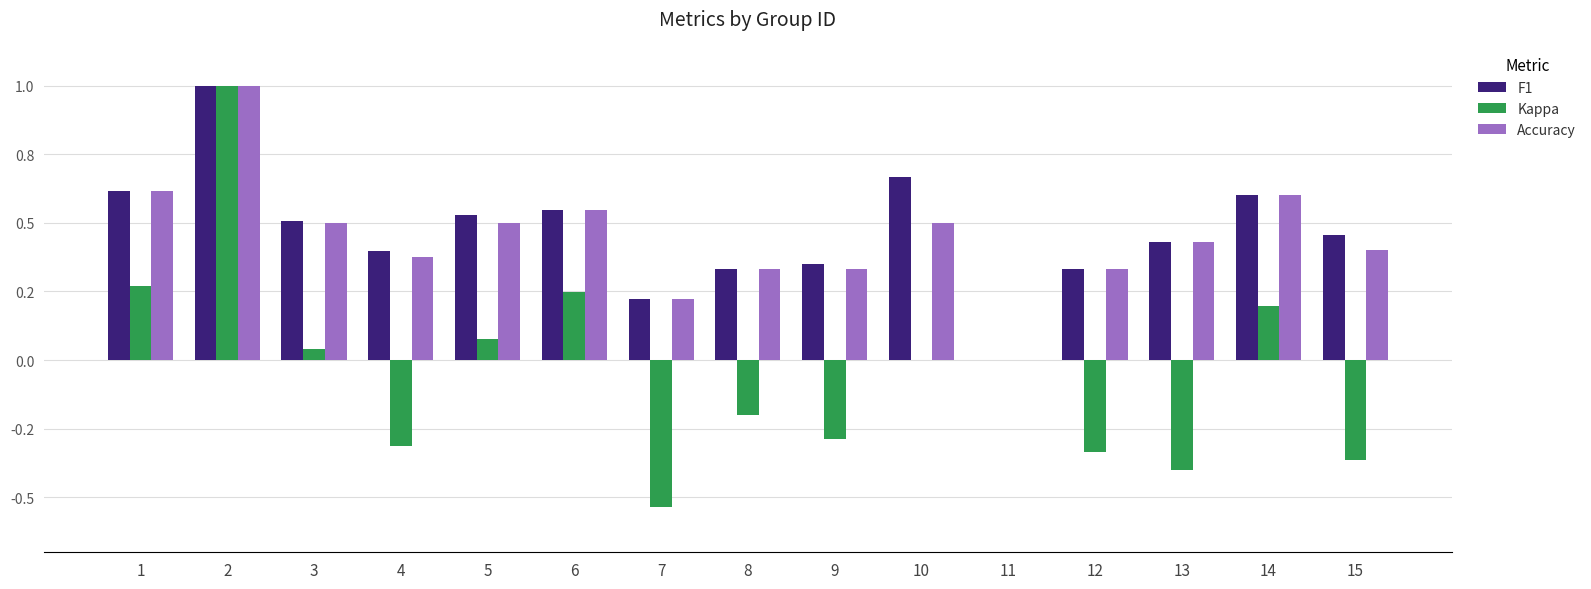

What is the average value of the Accuracy series?

0.4